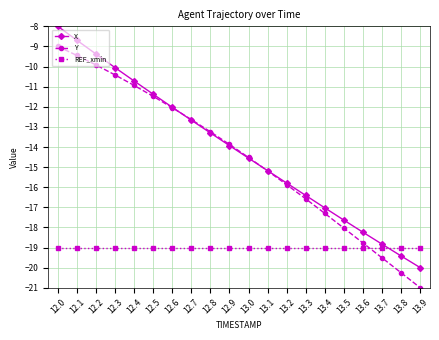

What is the label of the 6th point from the right?

13.4